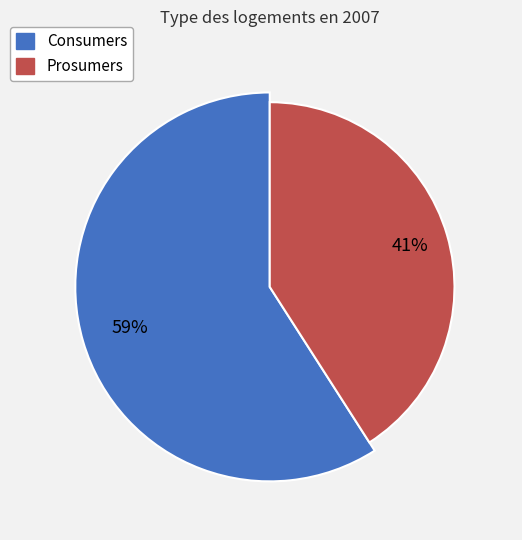

What percentage do Consumers and Prosumers together represent?

100.0%